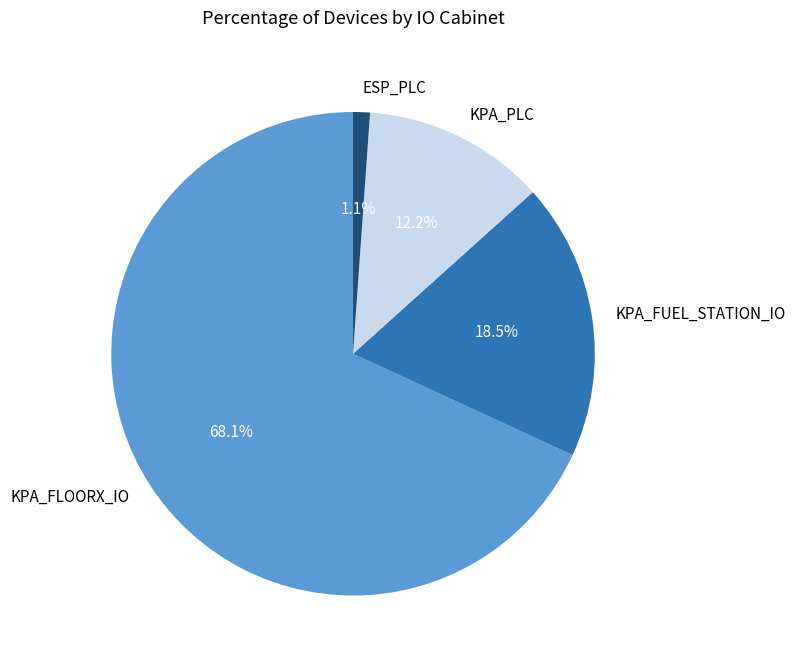

How many segments does this pie chart have?

4